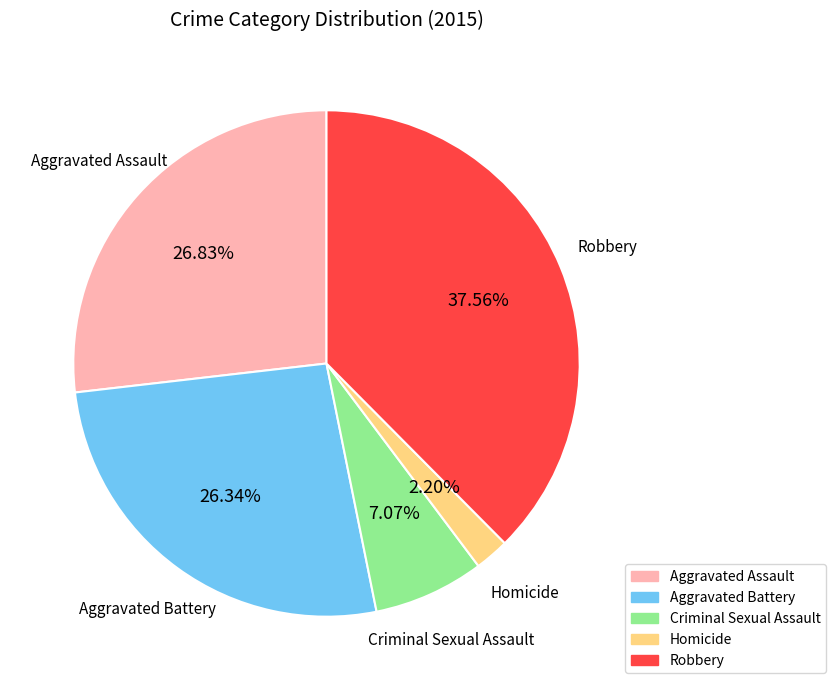

Is Criminal Sexual Assault the majority of the pie?

No